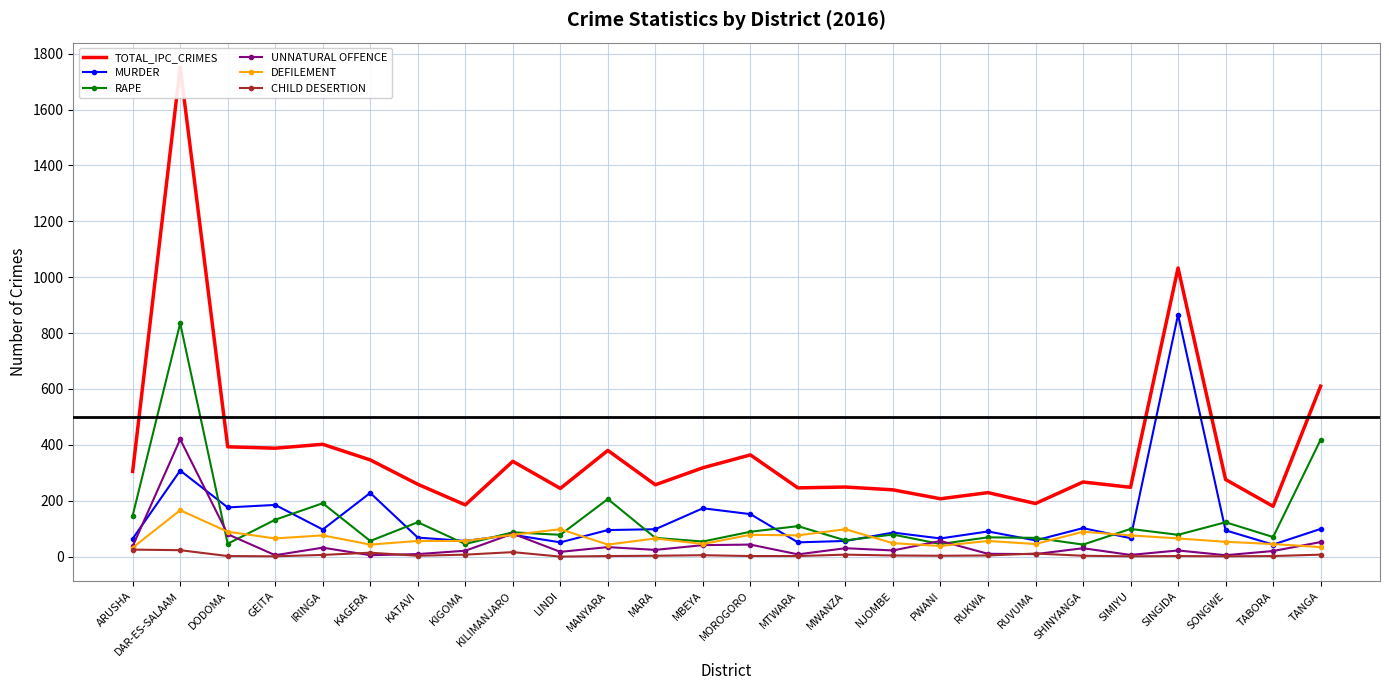

What is the total value across all series at LINDI?

488